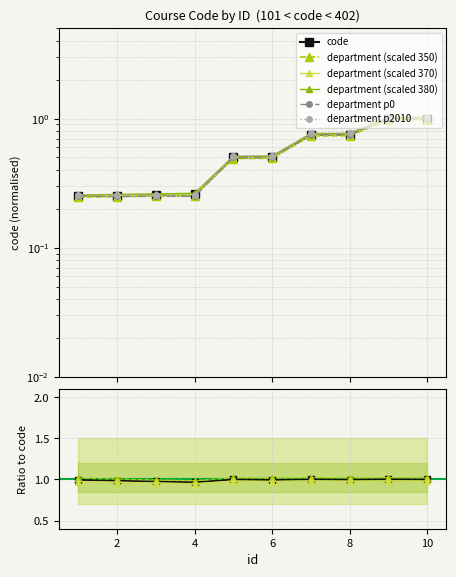

At how many categories does at least one series exceed 0?

10